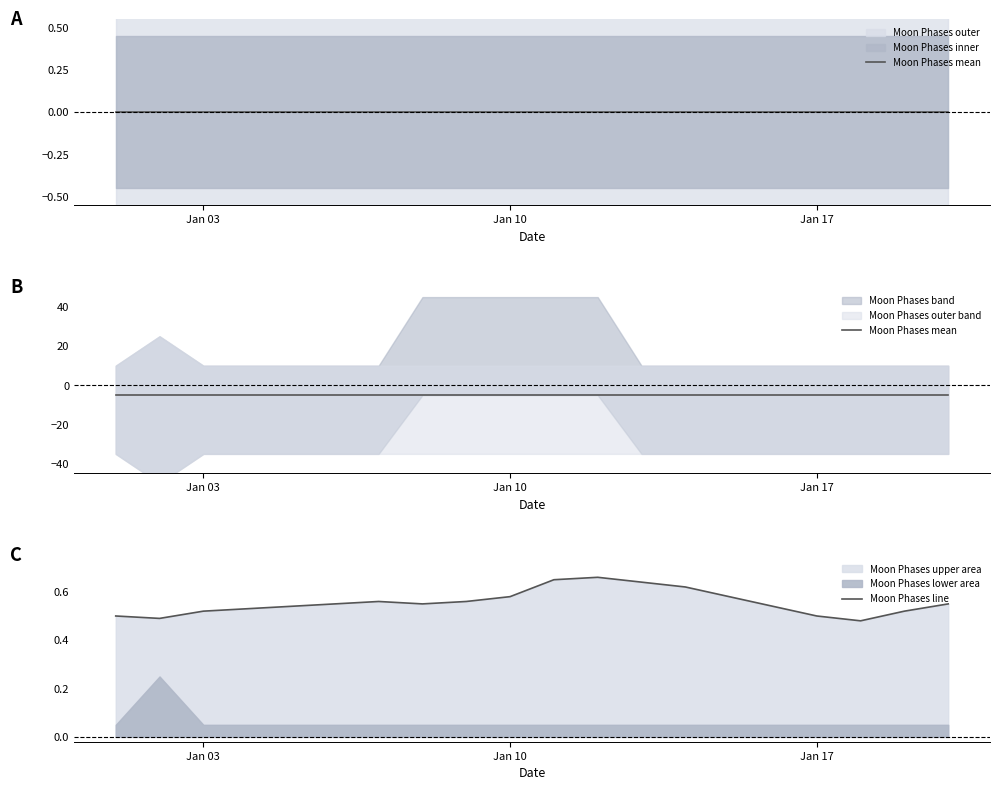

Which series has the largest total across all categories?

Moon Phases line